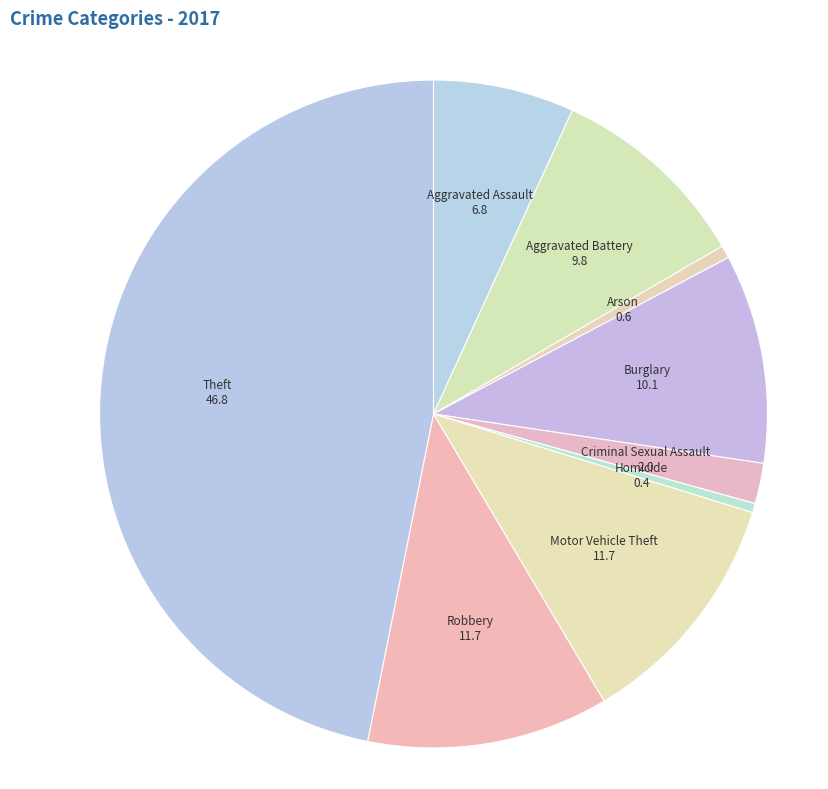

Is there a majority slice in this chart?

No